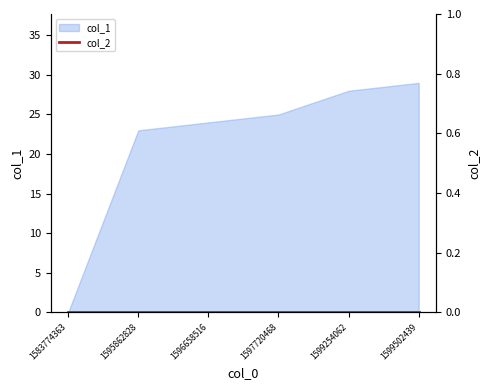

Read the value at 1597720468.

25